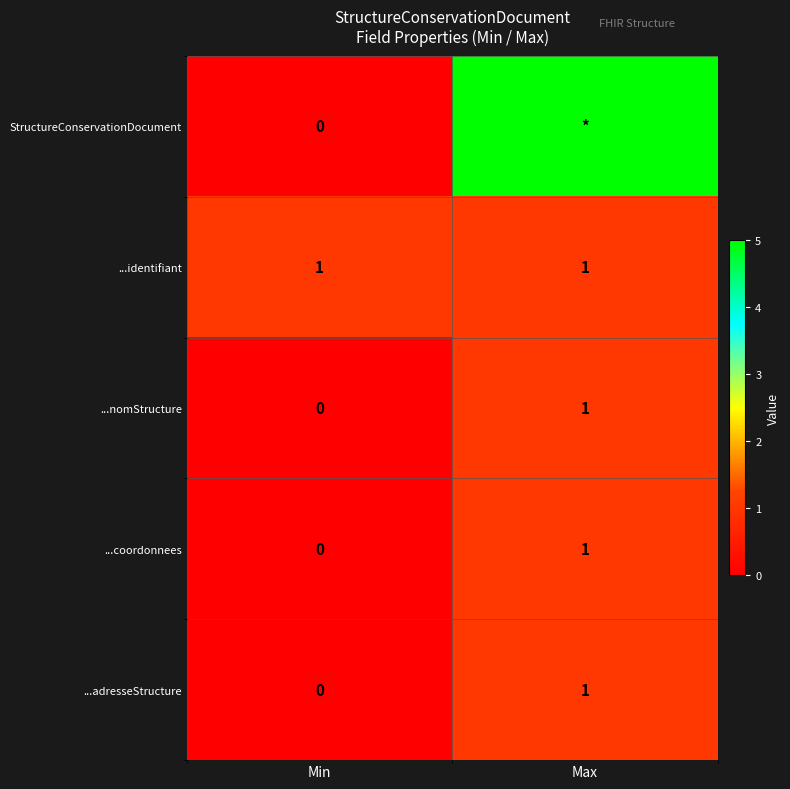

At which label is ...nomStructure closest to 0?

Min